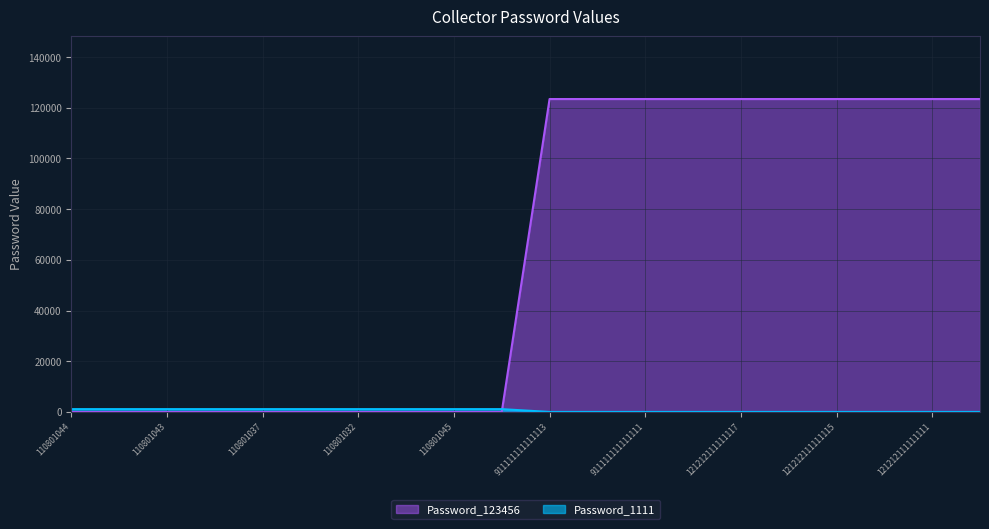

True or false: Password_123456 and Password_1111 intersect in this chart.

False